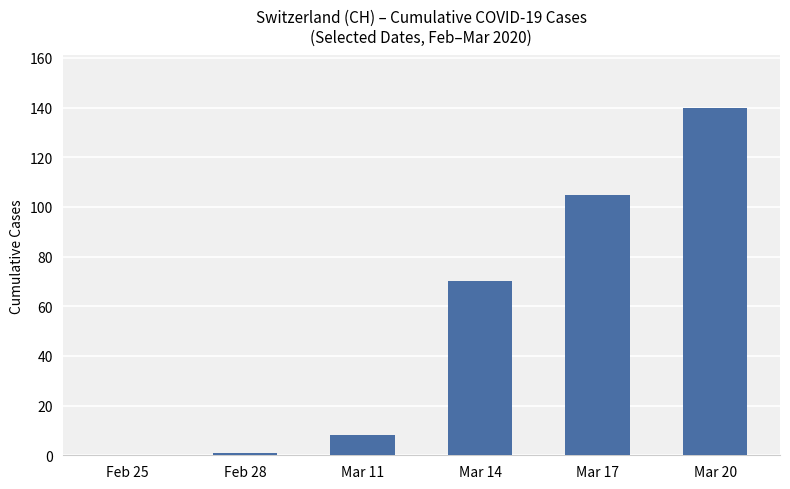

What is the sum of the values at Mar 11 and Mar 14?

78